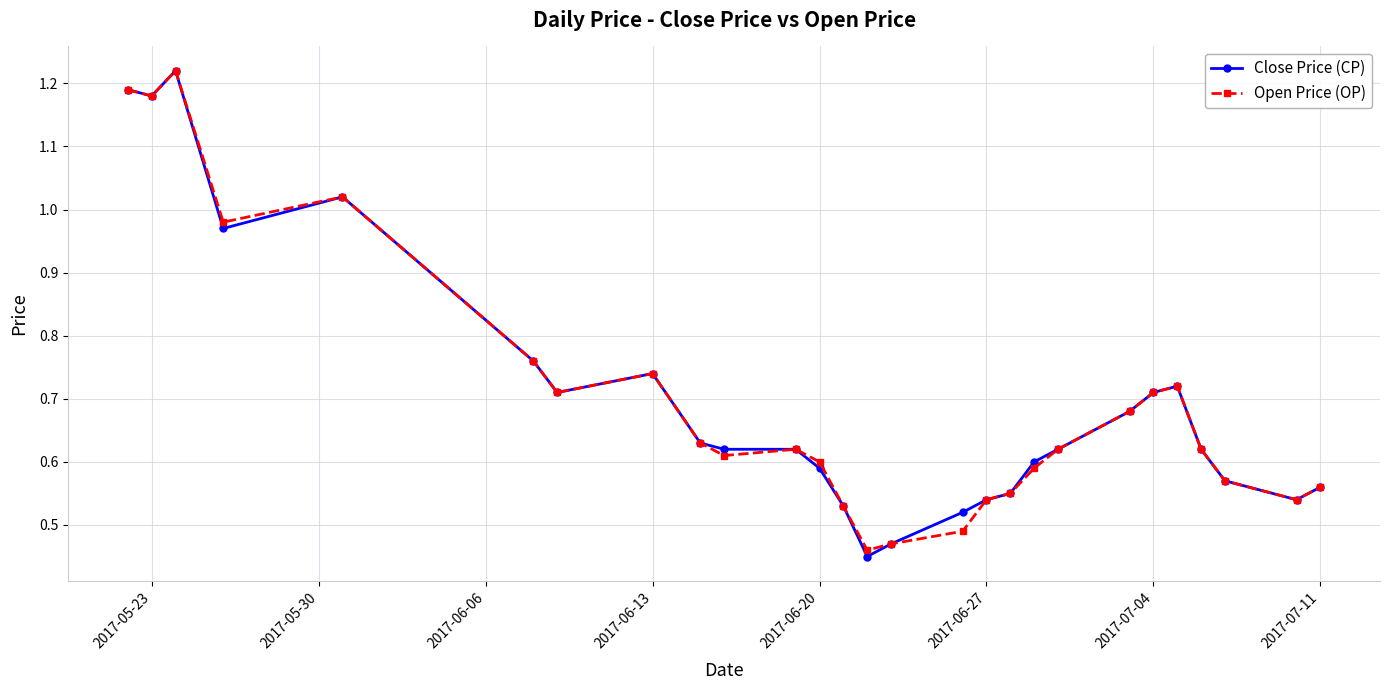

How many lines are shown in the chart?

2